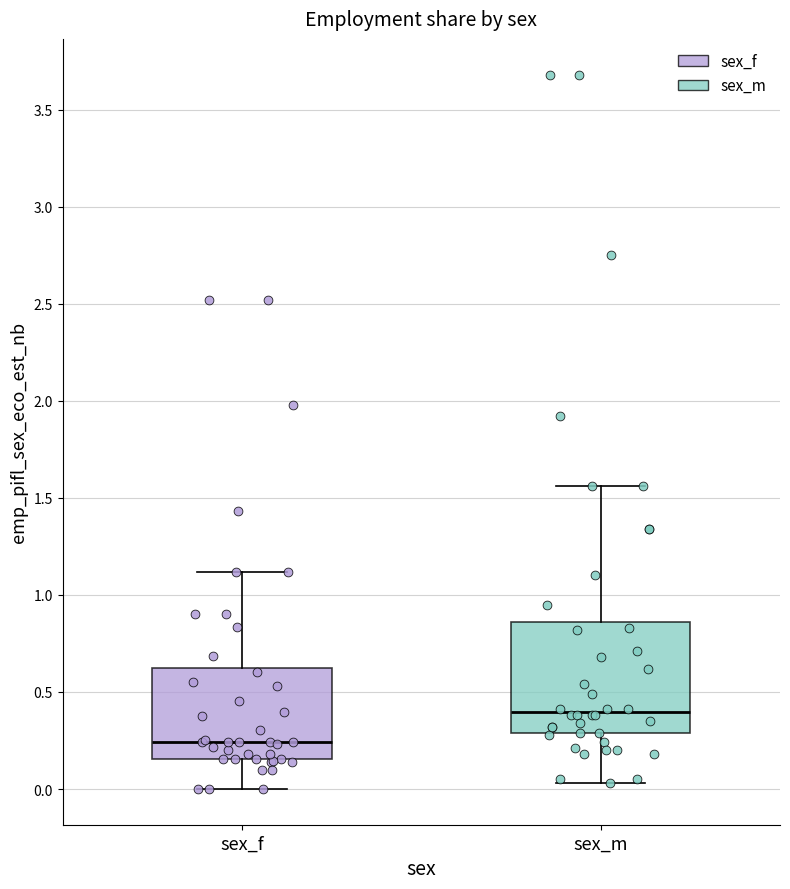

Where is the lower edge of the box for sex_m on the y-axis? The values are not printed on the chart, so give them approximately, as read against the axis.

0.30